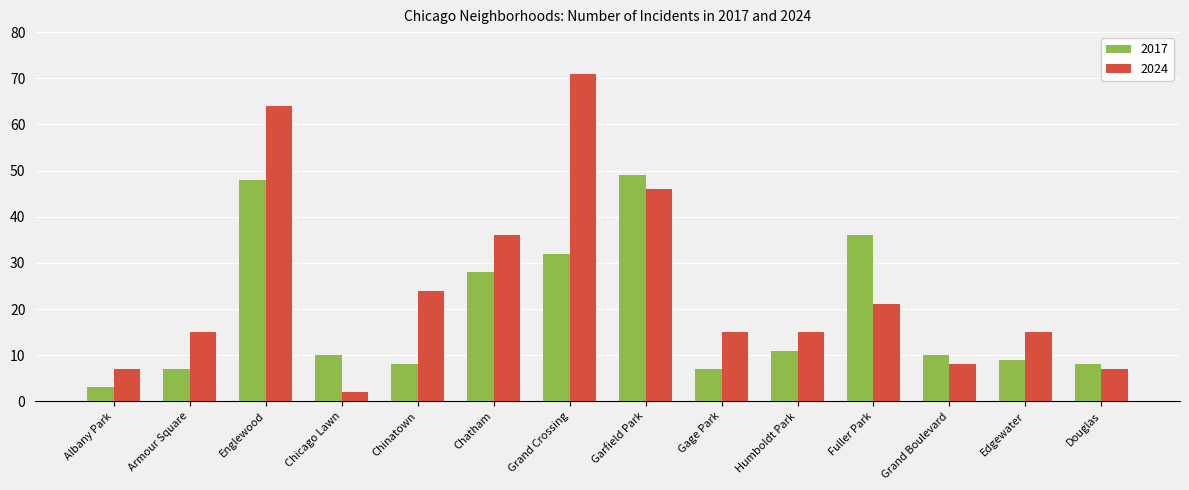

Reading right to left, list all the values displayed in this chart.

2017: Douglas=8	Edgewater=9	Grand Boulevard=10	Fuller Park=36	Humboldt Park=11	Gage Park=7	Garfield Park=49	Grand Crossing=32	Chatham=28	Chinatown=8	Chicago Lawn=10	Englewood=48	Armour Square=7	Albany Park=3
2024: Douglas=7	Edgewater=15	Grand Boulevard=8	Fuller Park=21	Humboldt Park=15	Gage Park=15	Garfield Park=46	Grand Crossing=71	Chatham=36	Chinatown=24	Chicago Lawn=2	Englewood=64	Armour Square=15	Albany Park=7